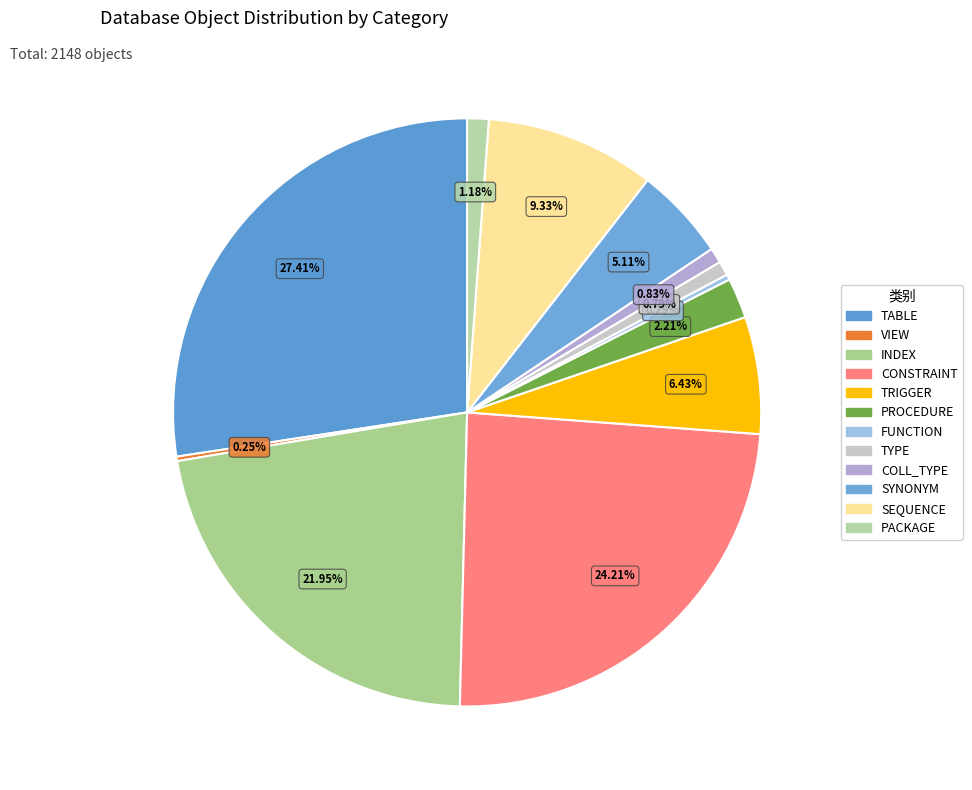

Rank the categories by value from highest to lowest.

TABLE, CONSTRAINT, INDEX, SEQUENCE, TRIGGER, SYNONYM, PROCEDURE, PACKAGE, COLL_TYPE, TYPE, FUNCTION, VIEW